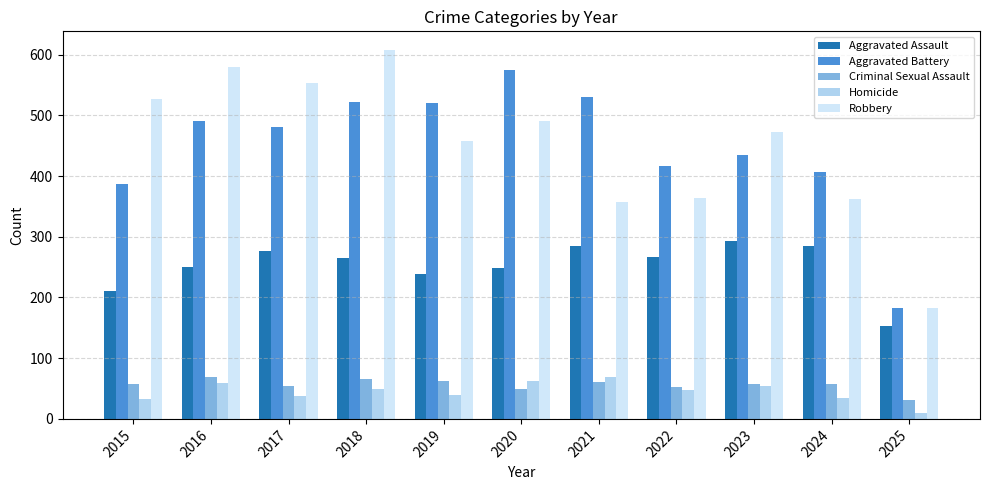

Between 2015 and 2016, which series saw the biggest shift?

Aggravated Battery